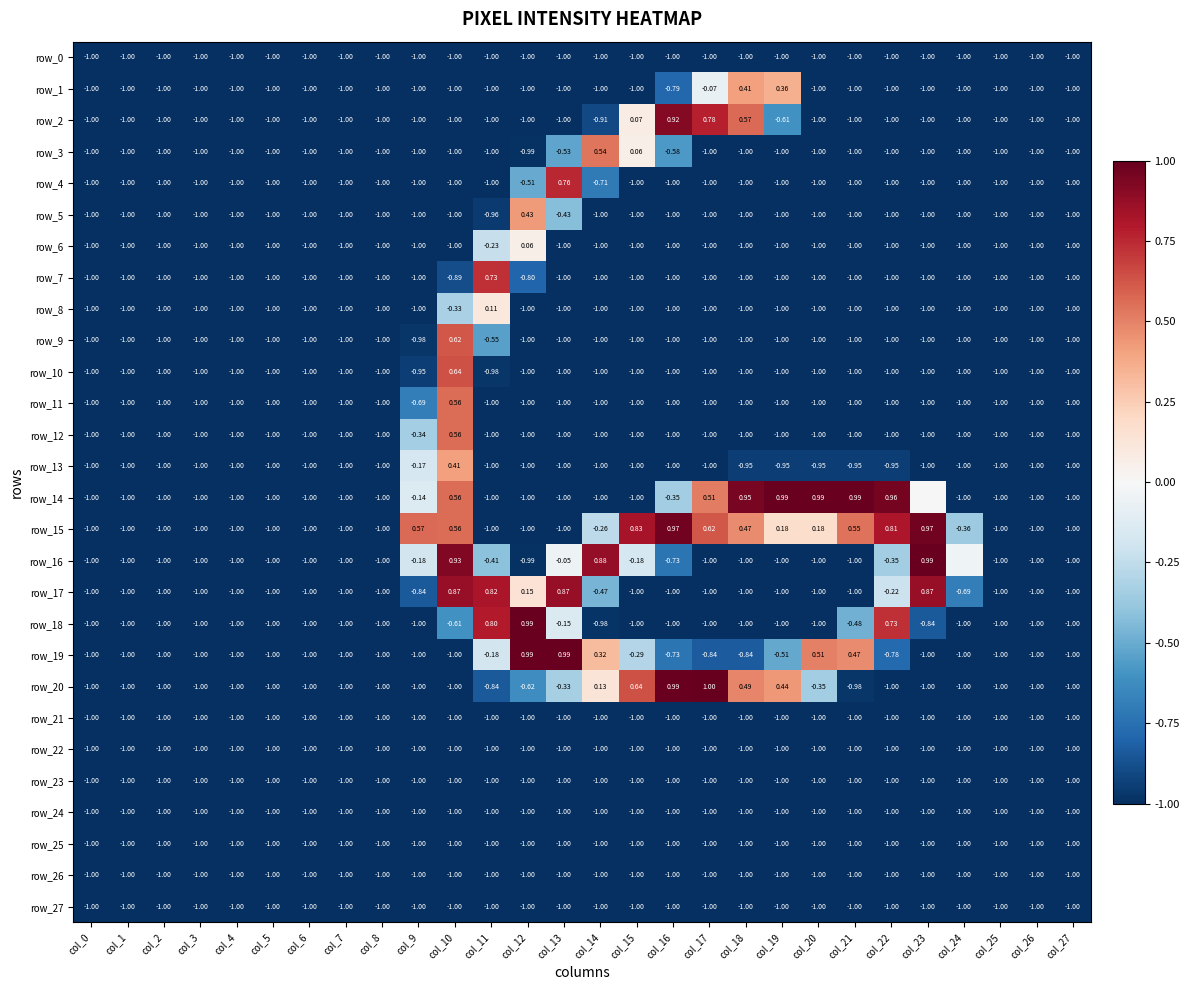

The value of row_21 at col_6 is -1.0. True or false?

True